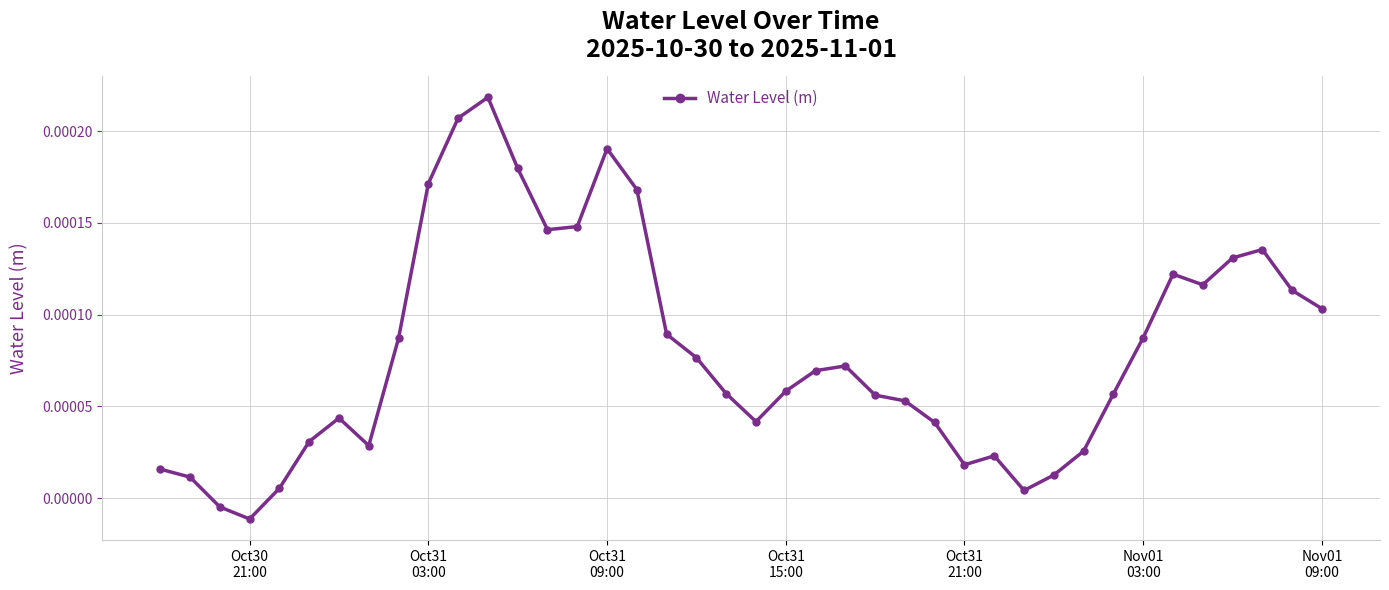

How many interior local peaks (higher than both neighbors) does the data have?

7